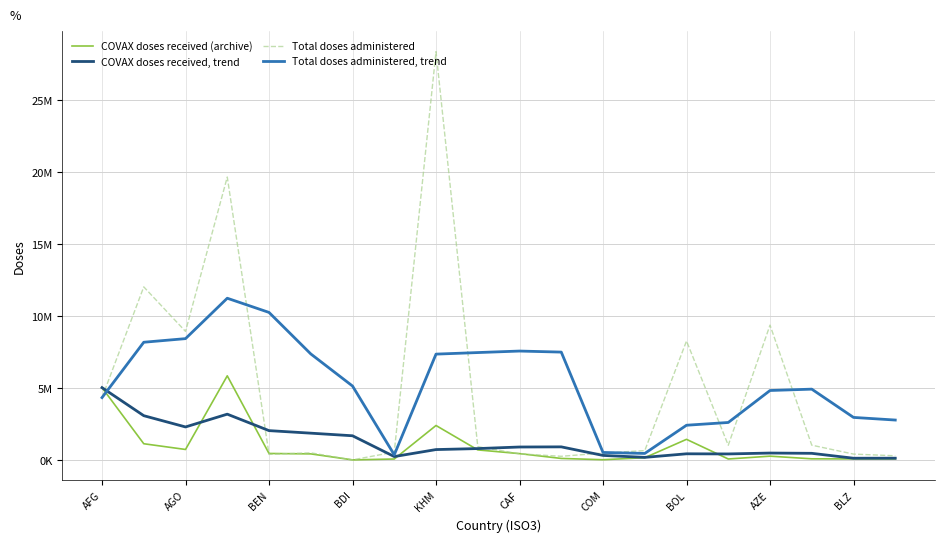

What are all the series names shown in the legend?

COVAX doses received (archive), COVAX doses received, trend, Total doses administered, Total doses administered, trend